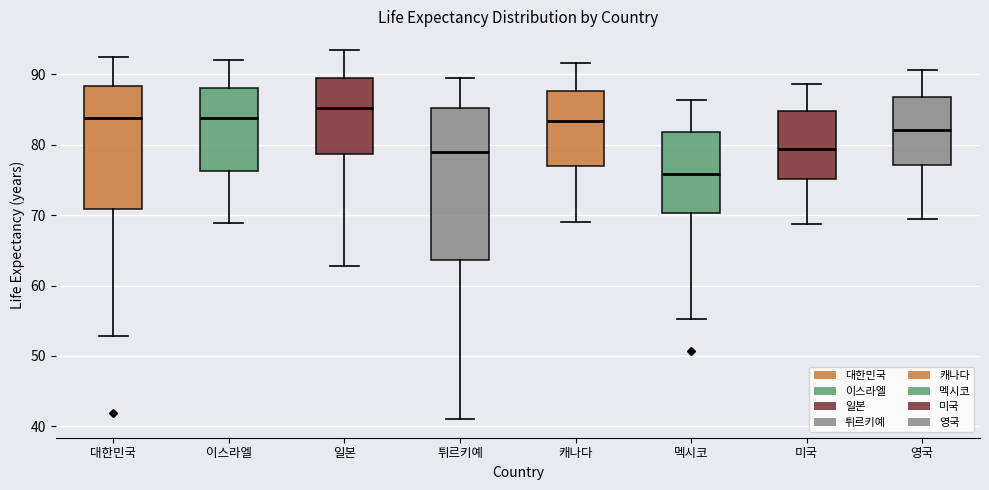

Reading left to right, transcribe this box plot: for each box, give where its median line is, the range the box spans, and where its two whiskers end, as read against the y-axis. The values are not printed on the chart, so give them approximately, as read against the axis.

대한민국: median 84, box 71 to 88, whiskers 53 to 93
이스라엘: median 84, box 76 to 88, whiskers 69 to 92
일본: median 85, box 79 to 89, whiskers 63 to 94
튀르키예: median 79, box 64 to 85, whiskers 41 to 90
캐나다: median 83, box 77 to 88, whiskers 69 to 92
멕시코: median 76, box 70 to 82, whiskers 55 to 86
미국: median 79, box 75 to 85, whiskers 69 to 89
영국: median 82, box 77 to 87, whiskers 69 to 91